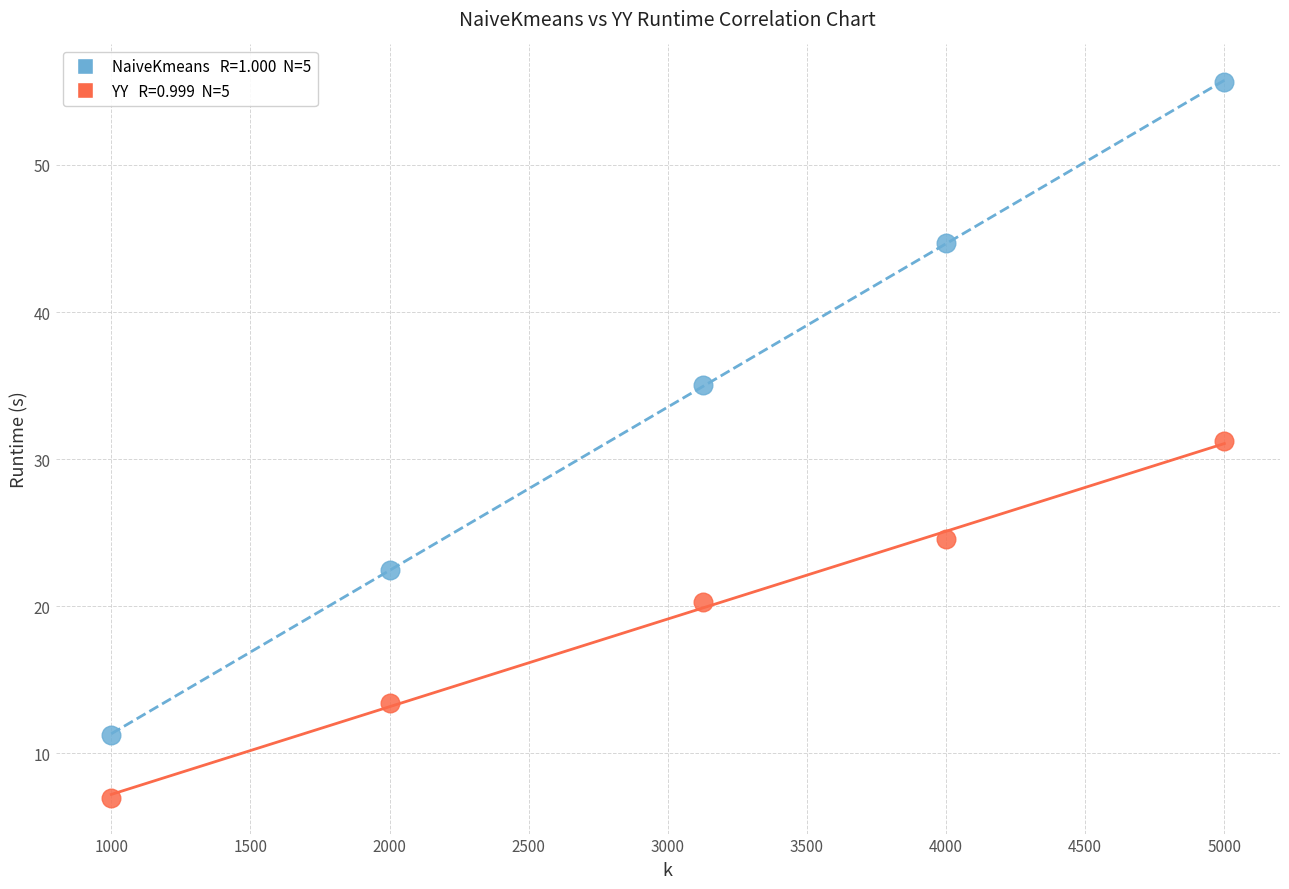

Across all data points, what is the range of X values (max minus min)?

4000.0